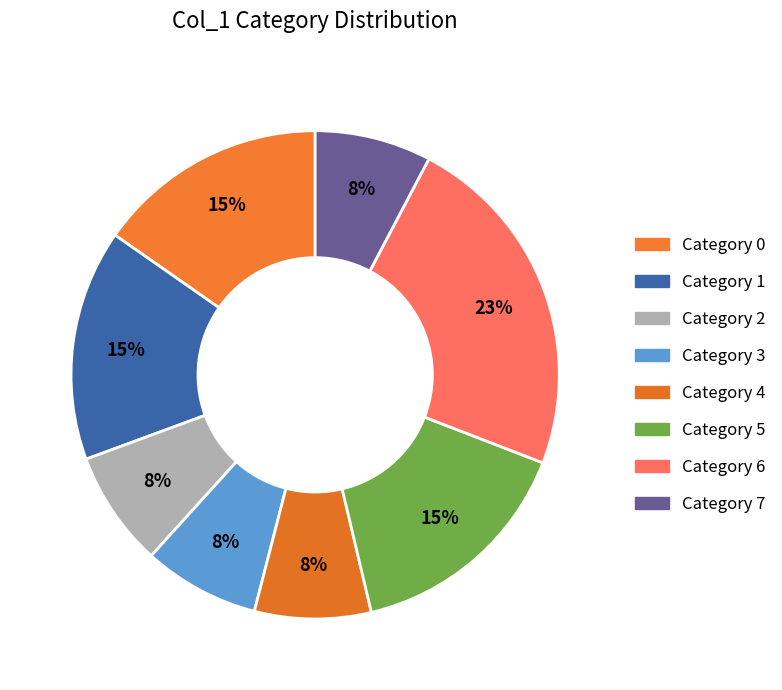

Does any single category account for the majority?

No